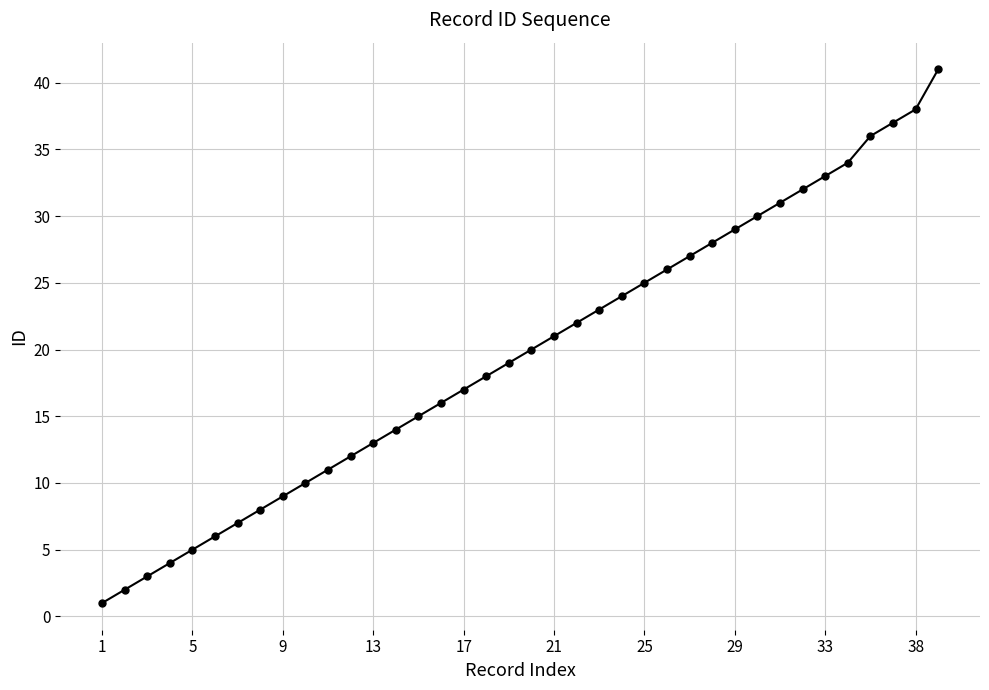

True or false: the data has more than 0 interior local peaks.

False